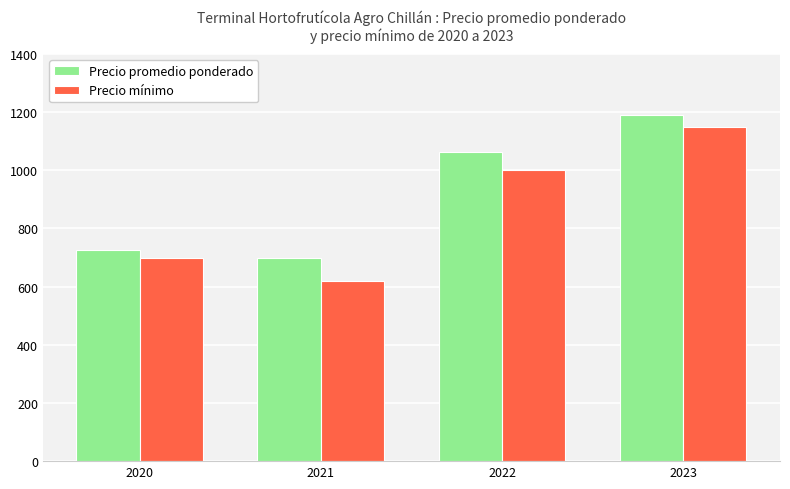

Which label corresponds to the largest value in the chart?

2023